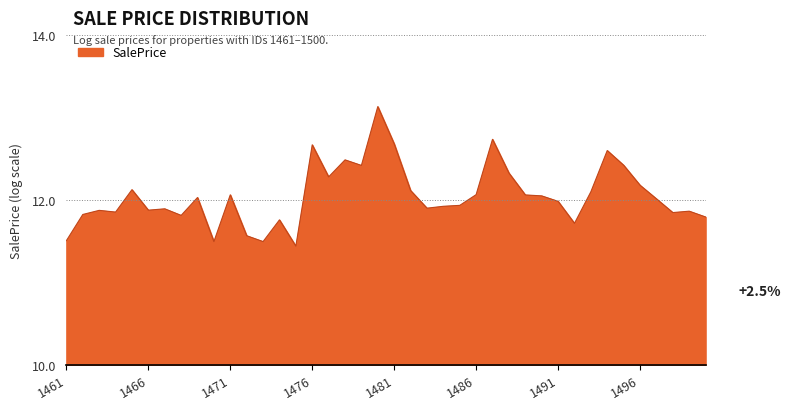

What is the maximum value shown in the chart?

13.1